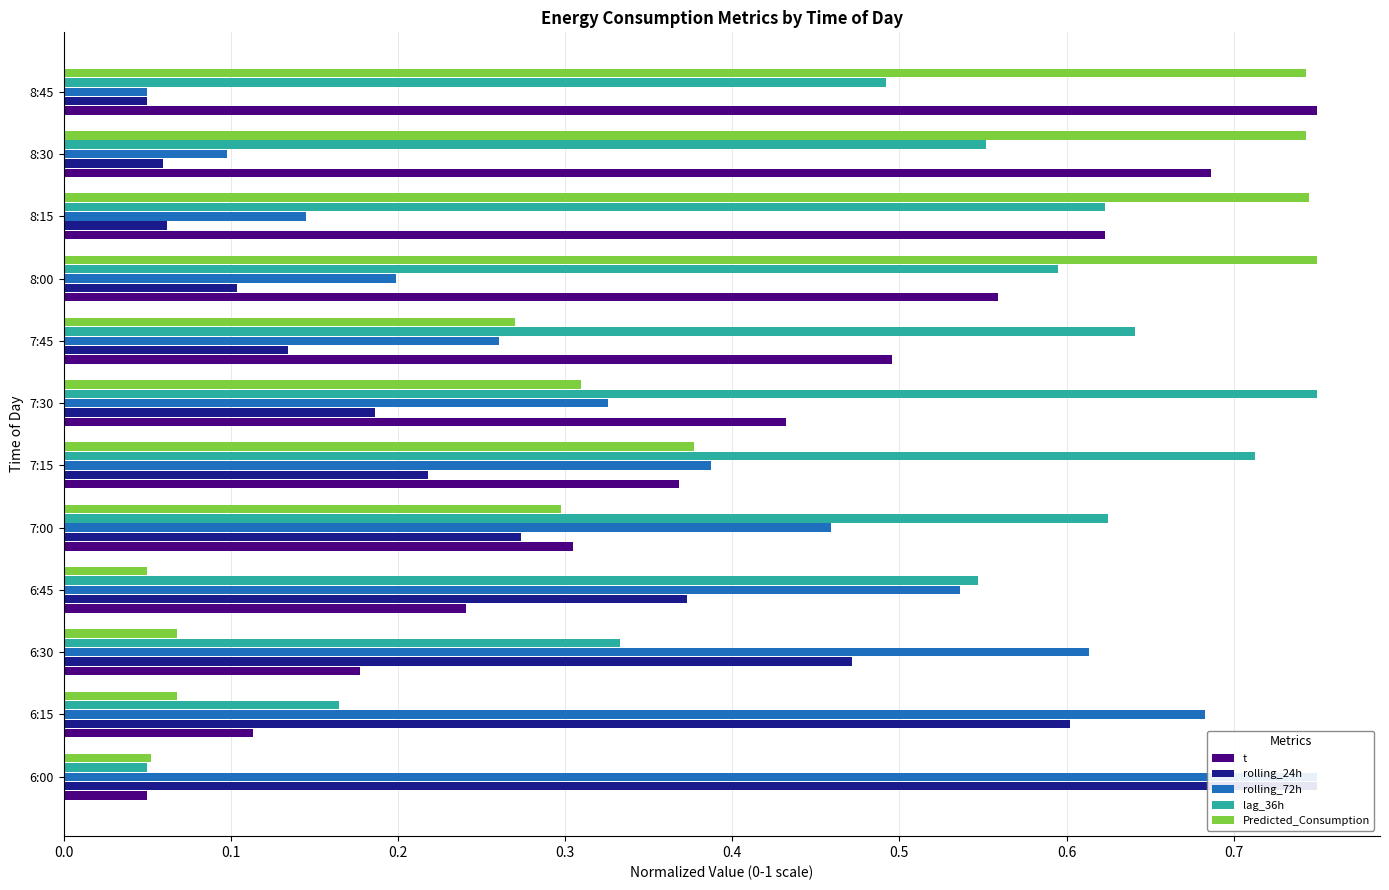

What is the lowest value of the rolling_72h series?

0.1